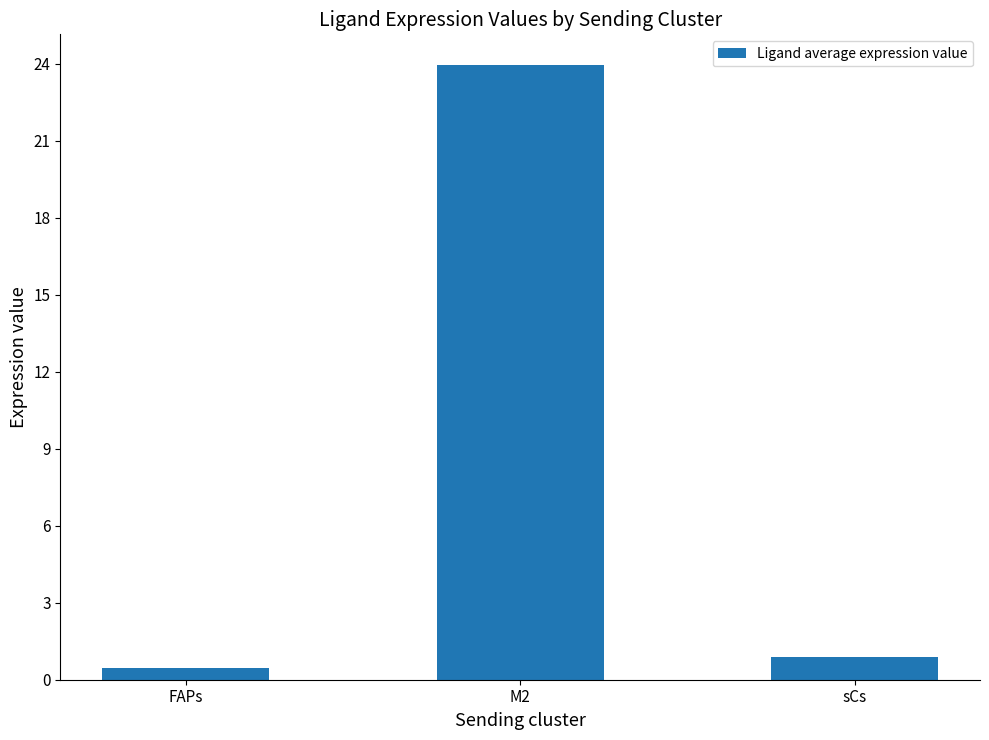

The chart shows a value of 23.9 at M2. True or false?

True